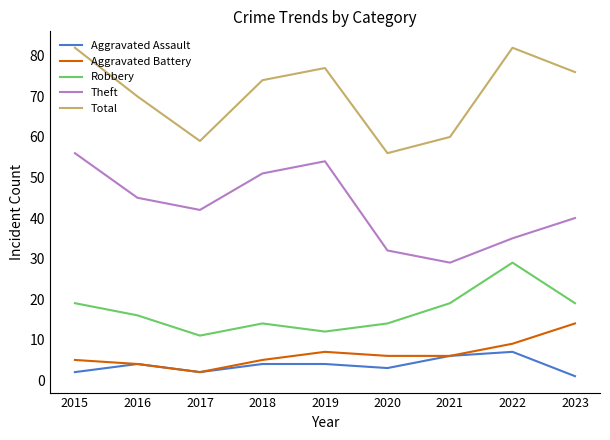

At 2015, list the series in order from smallest to largest.

Aggravated Assault, Aggravated Battery, Robbery, Theft, Total